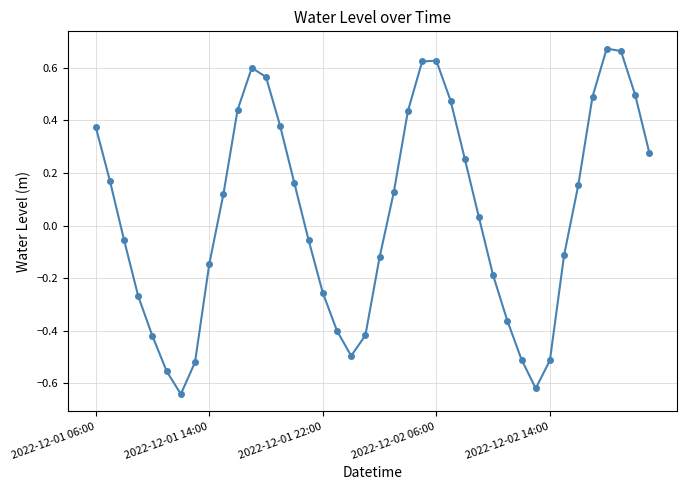

How many interior local peaks (higher than both neighbors) does the data have?

3